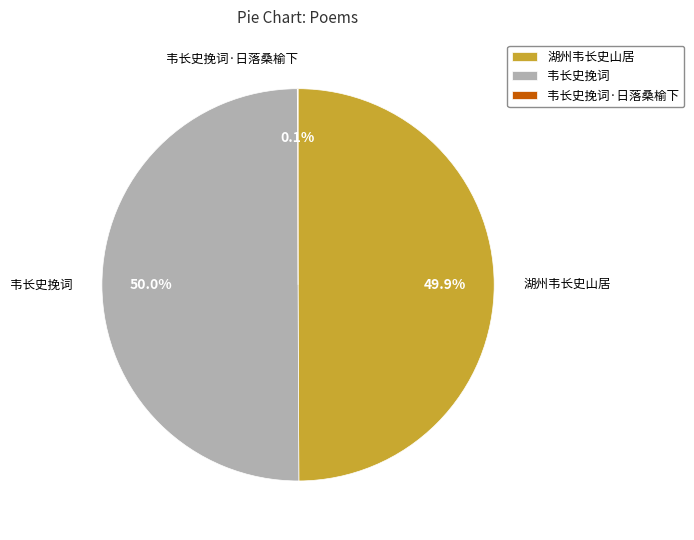

Is the sum of 湖州韦长史山居 and 韦长史挽词 greater than half?

Yes